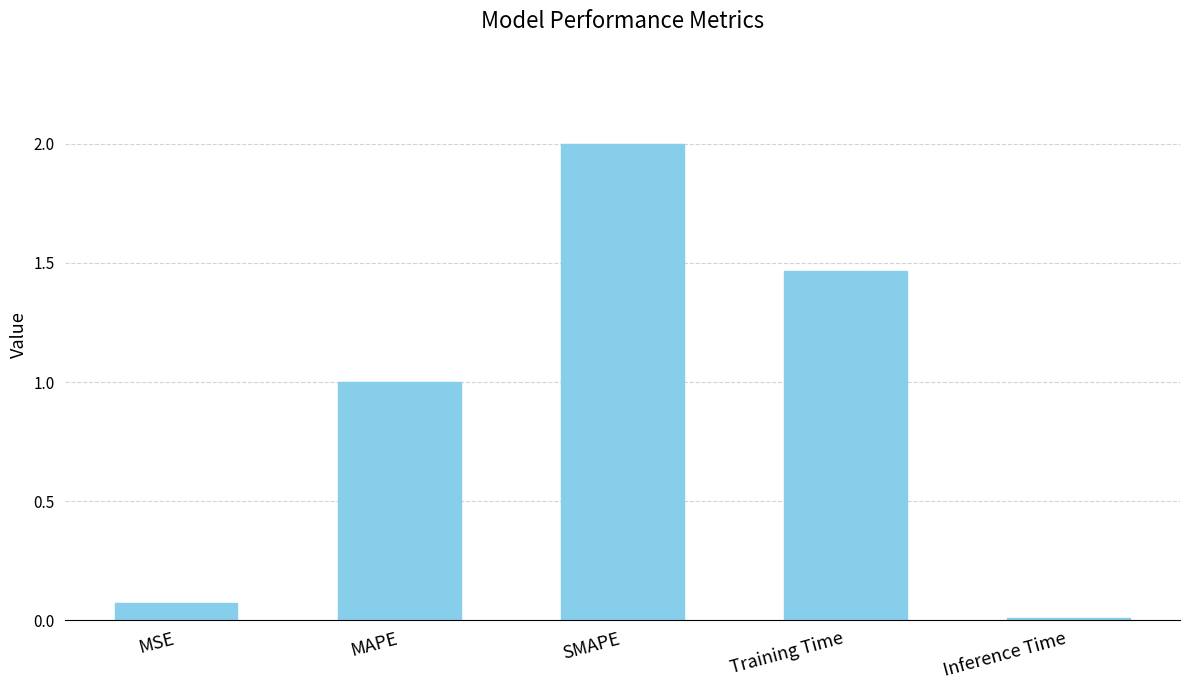

The value at Training Time is 0.8. True or false?

False